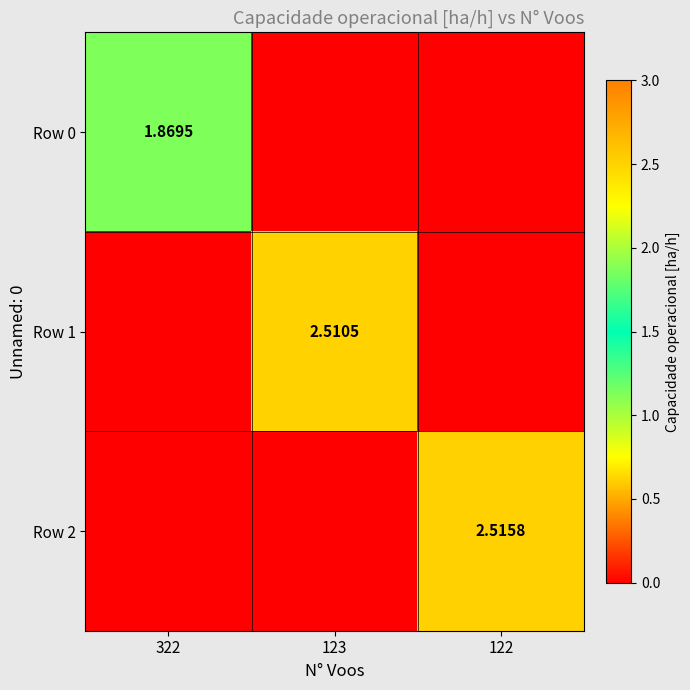

Is the value of Row 2 at 122 greater than the value of Row 1 at 123?

Yes